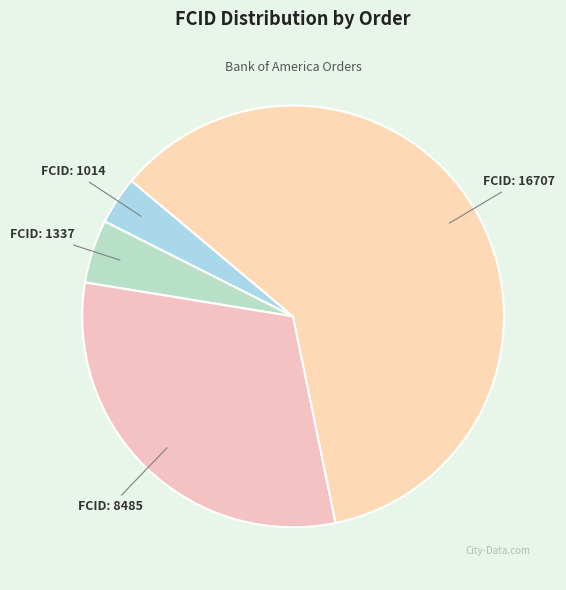

To the nearest percent, what is the difference between the largest and smallest slice percentages?

57%